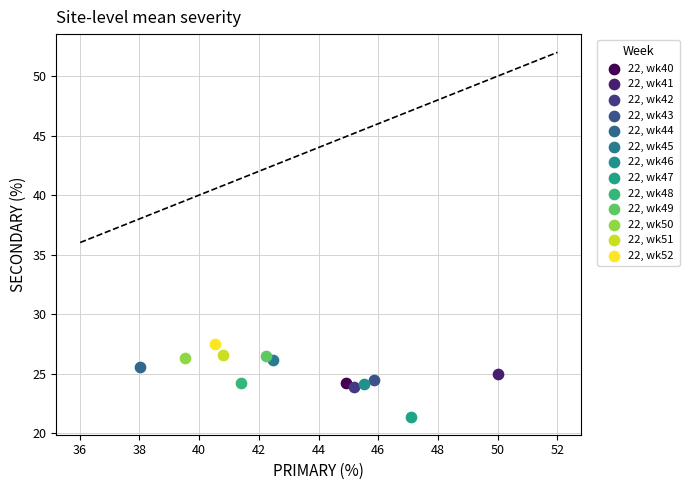

Which series contains the highest Y value?

22, wk52